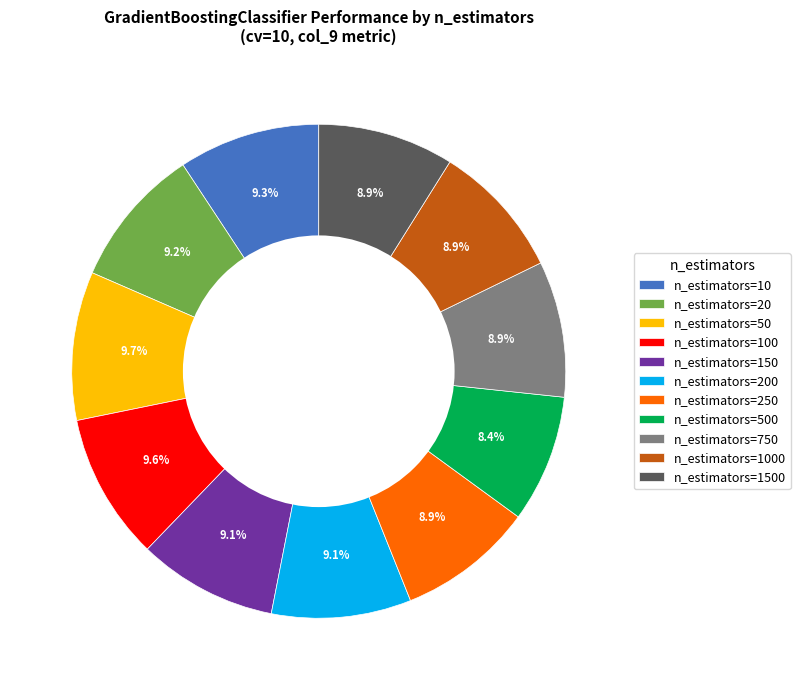

To the nearest percent, what is the difference between the largest and smallest slice percentages?

1%